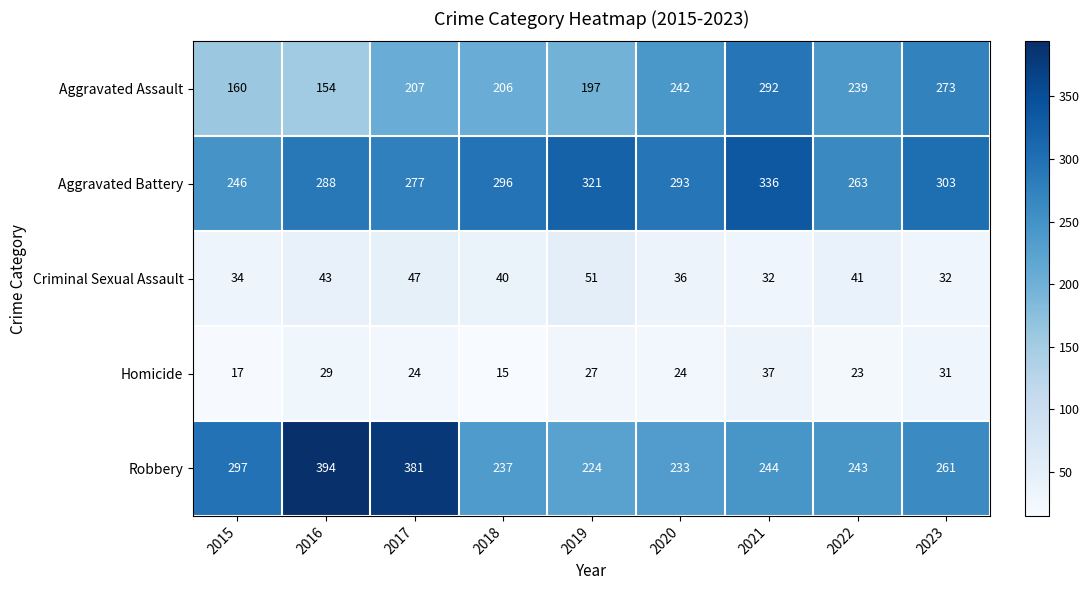

Rank the series at 2022 from highest to lowest value.

Aggravated Battery, Robbery, Aggravated Assault, Criminal Sexual Assault, Homicide